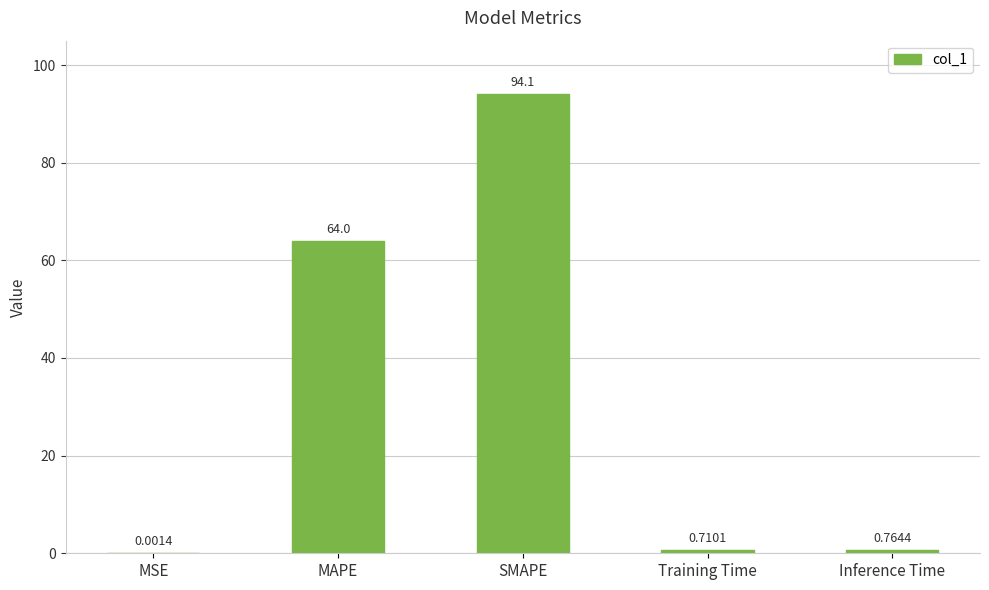

What is the greatest value displayed?

94.1